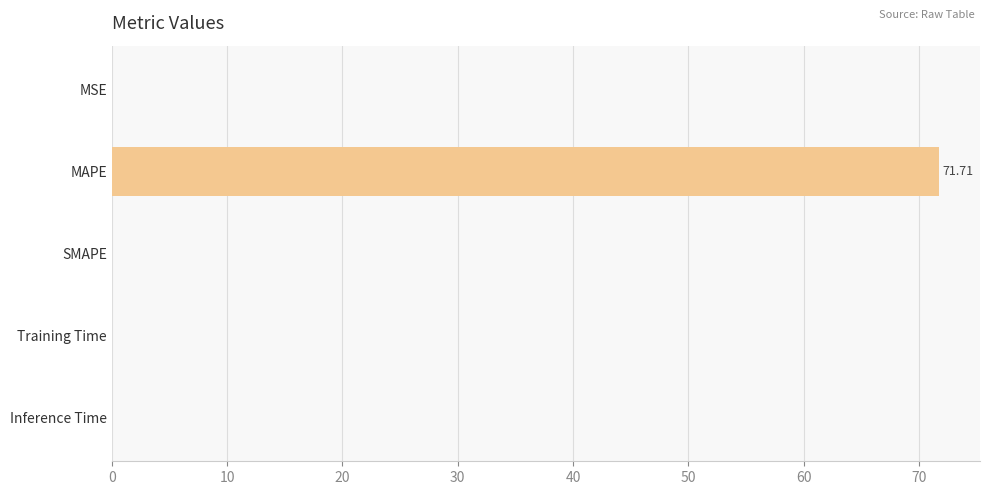

Between Inference Time and MAPE, which is larger?

MAPE